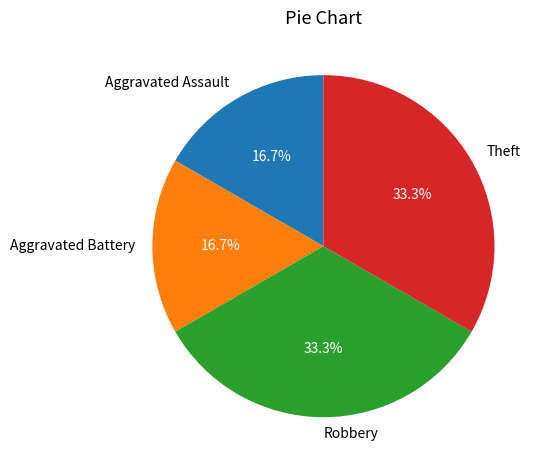

To the nearest percent, what is the combined percentage of Theft and Robbery?

67%